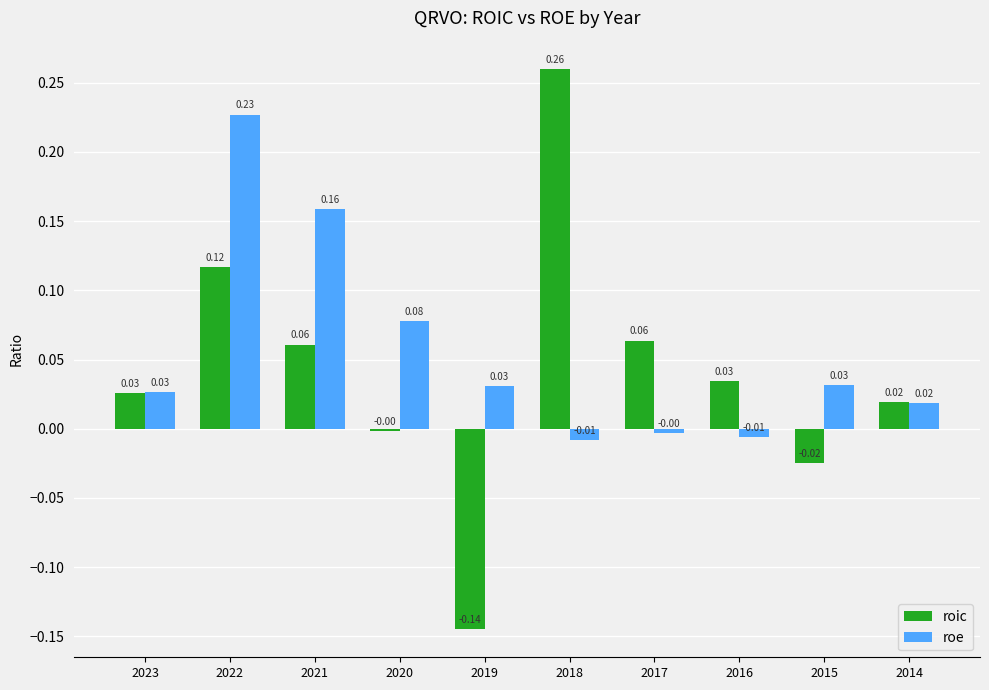

At how many categories does at least one series exceed 0?

10